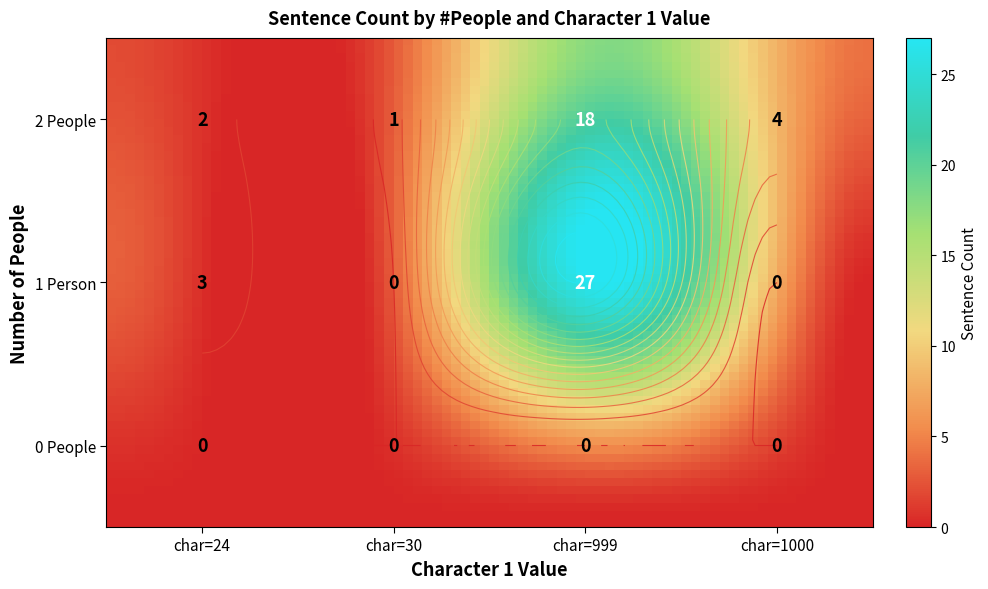

Which series has the largest range (max minus min)?

1_people